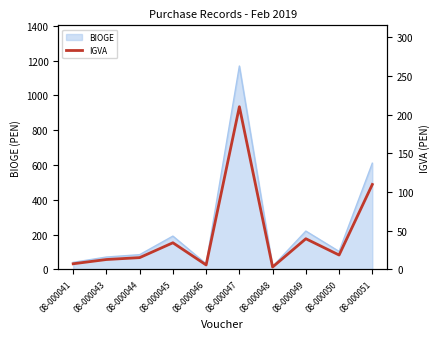

Where is the first local maximum?

08-000045